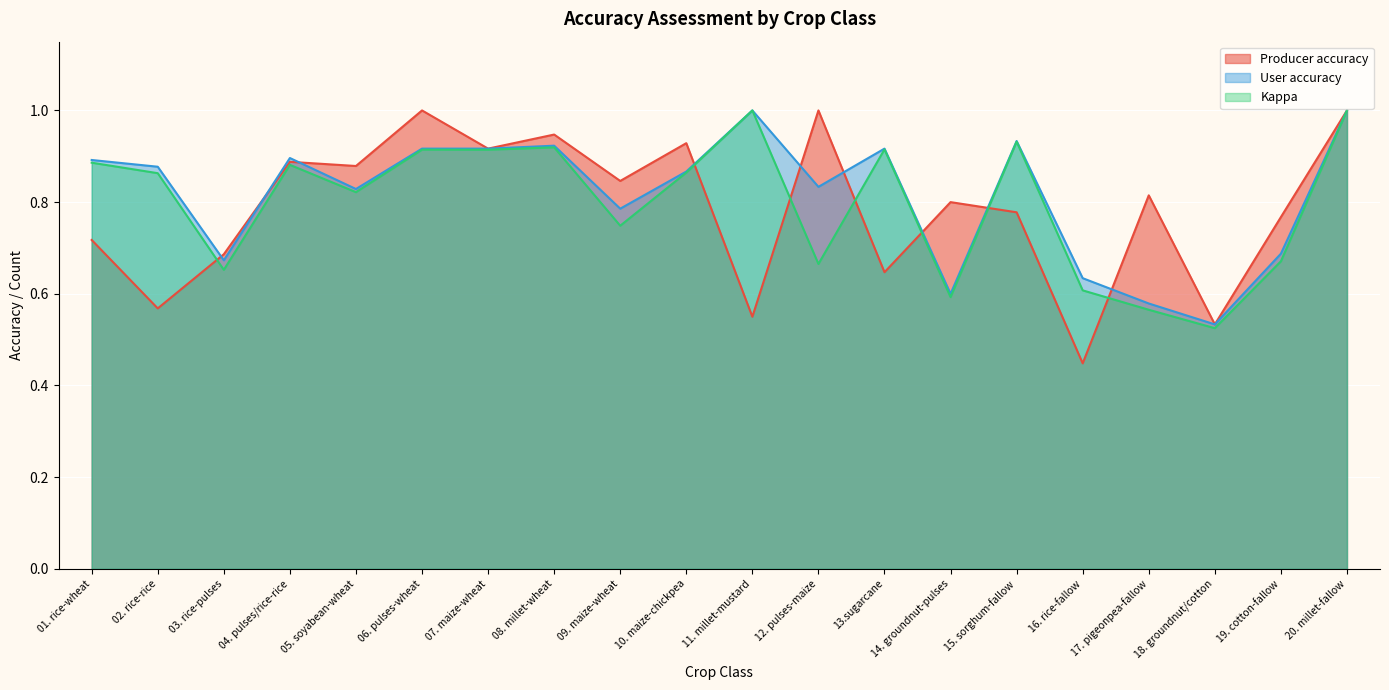

What is the sum of all User accuracy values?

16.3